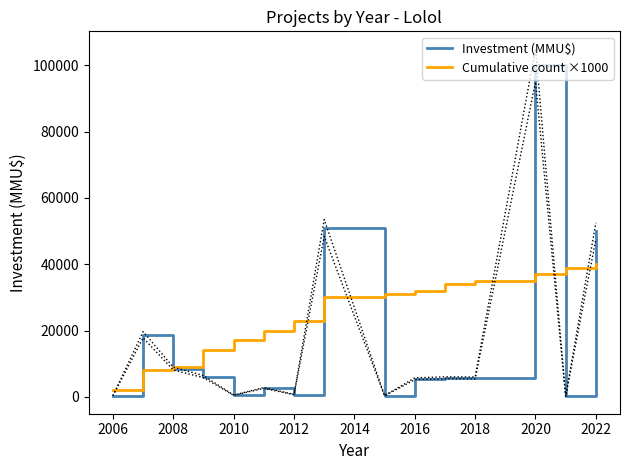

What is the minimum value shown in the chart?

160